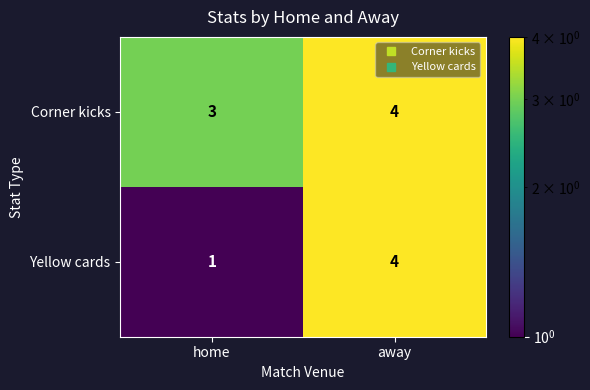

The value of Yellow cards at away is 2. True or false?

False